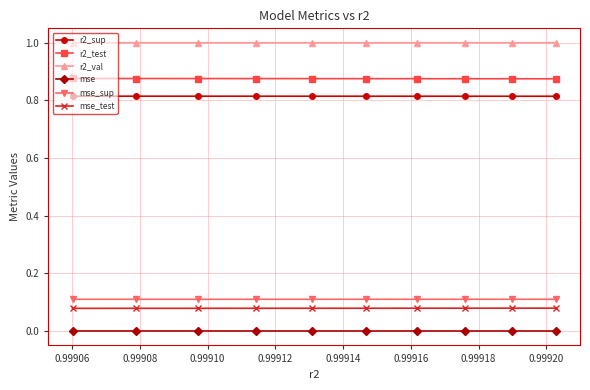

True or false: r2_val and mse_sup intersect in this chart.

False